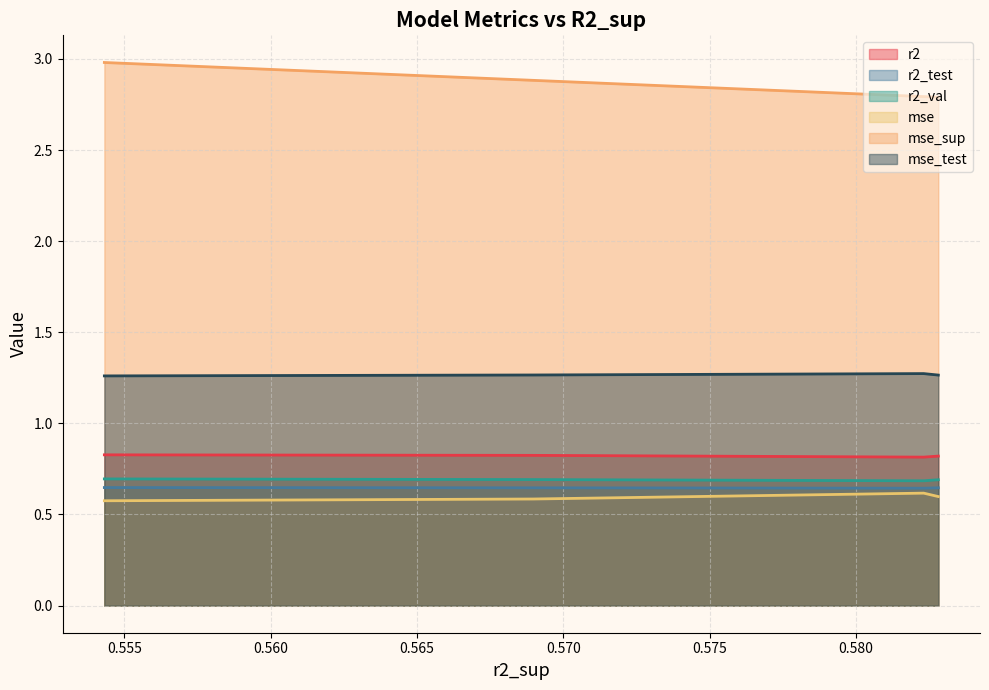

Which series has the widest spread of values?

mse_sup